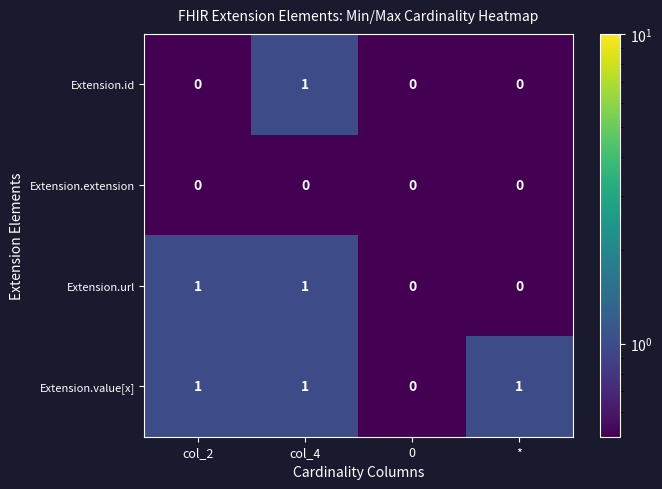

Count the Extension.id values in the range 0 to 1.

4